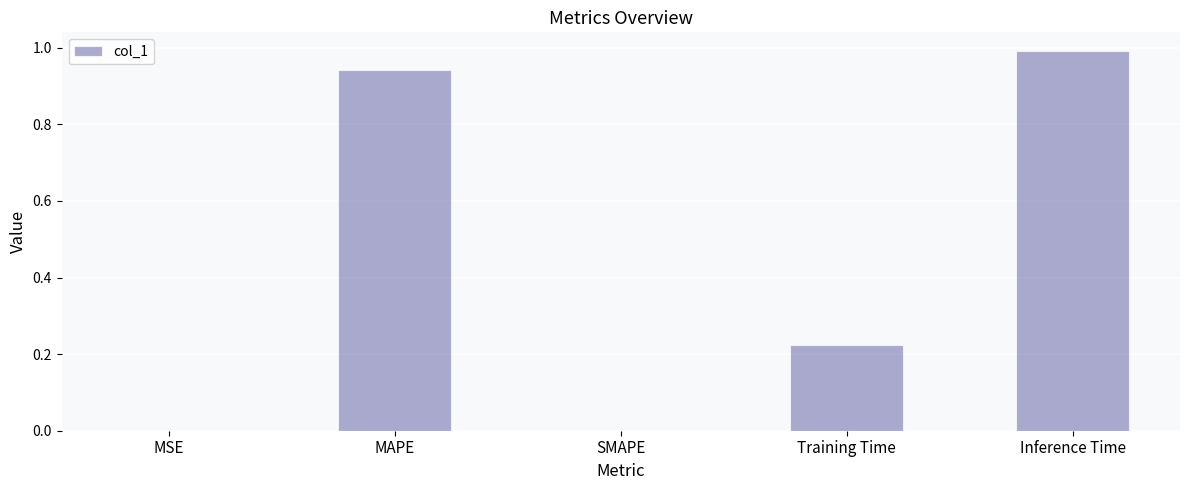

What is the average value?

0.4